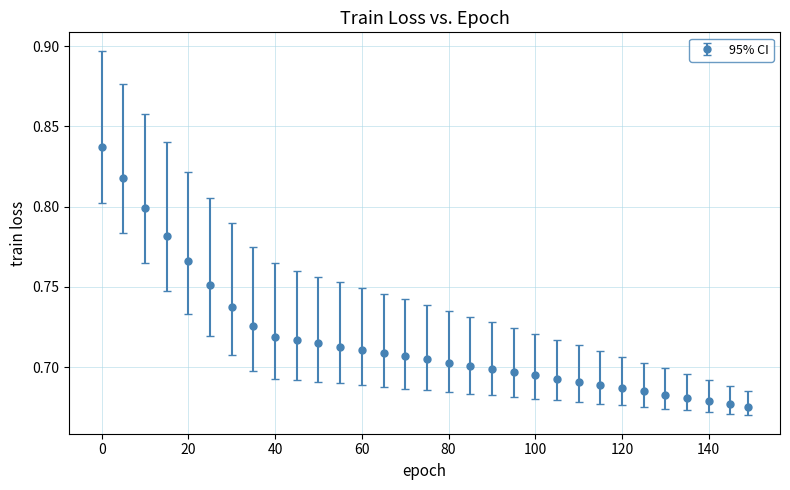

How many values are between 0 and 1?

31